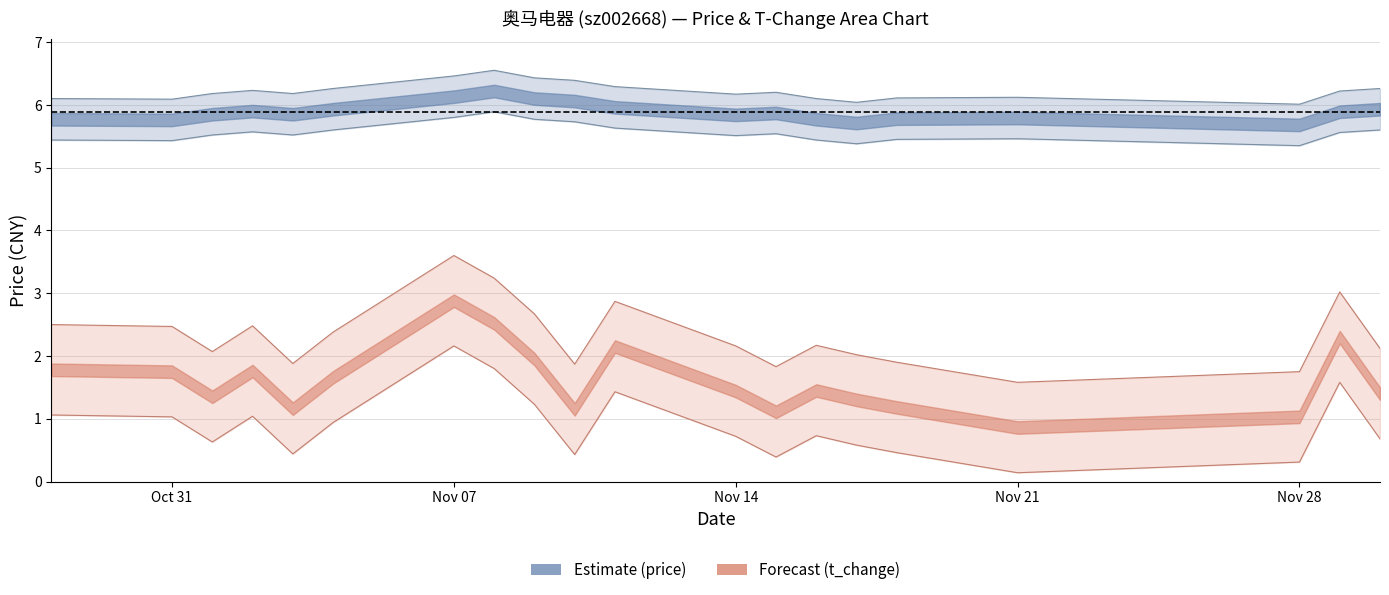

Between 2022-11-01 and 2022-11-14, which is larger?

2022-11-01